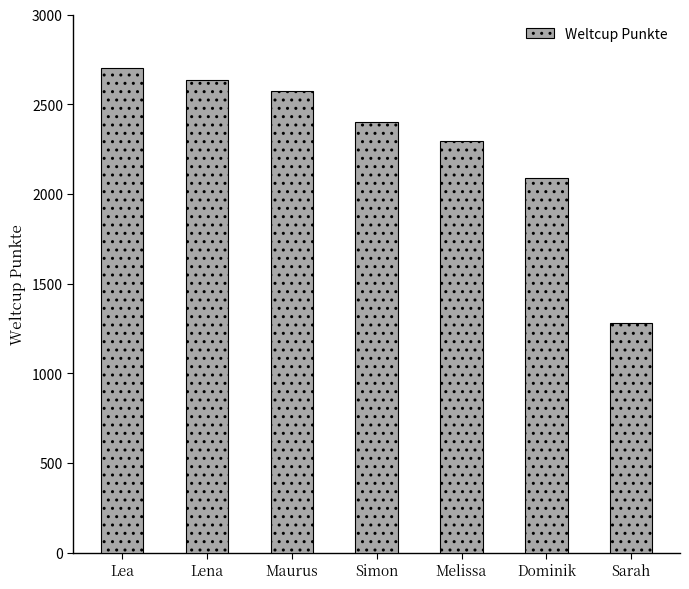

Count the number of categories in the chart.

7